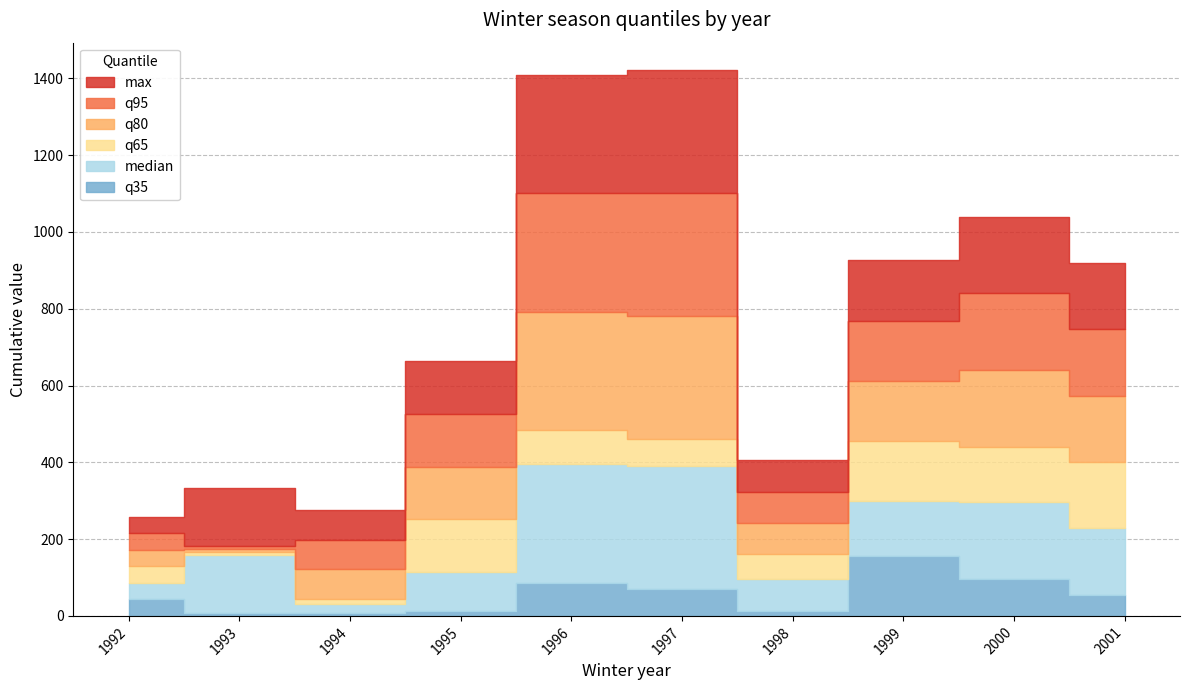

True or false: max and q95 intersect in this chart.

False